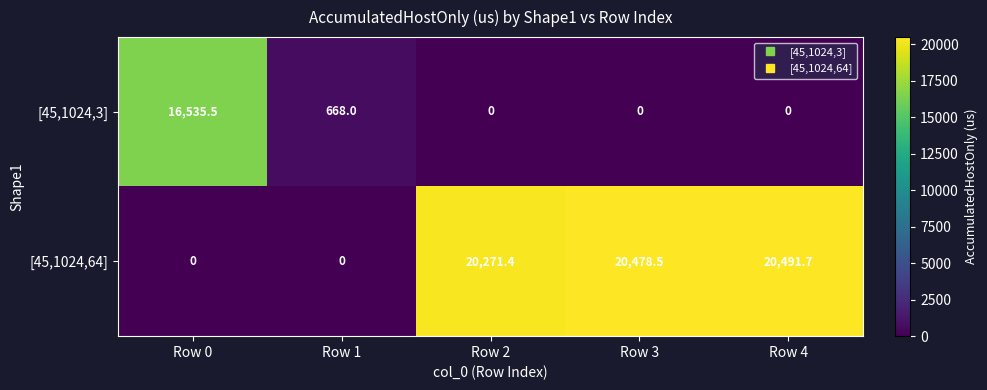

Which series has the largest total across all categories?

[45,1024,64]